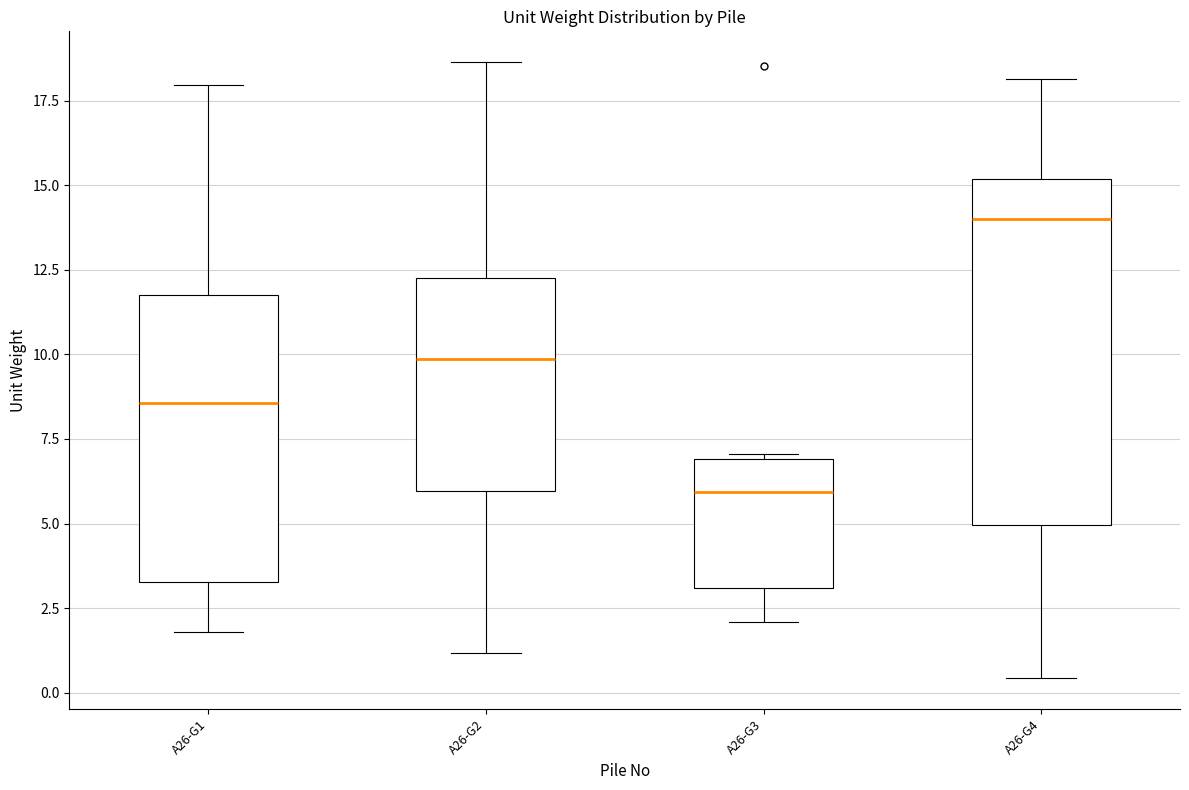

Reading left to right, read every box against the y-axis: the position of its median line, the range the box covers, and the ends of its whiskers. The values are not printed on the chart, so give them approximately, as read against the axis.

A26-G1: median 8.5, box 3.5 to 12.0, whiskers 2.0 to 18.0
A26-G2: median 10.0, box 6.0 to 12.5, whiskers 1.0 to 18.5
A26-G3: median 6.0, box 3.0 to 7.0, whiskers 2.0 to 7.0 (just above the box's upper edge)
A26-G4: median 14.0, box 5.0 to 15.0, whiskers 0.5 to 18.0